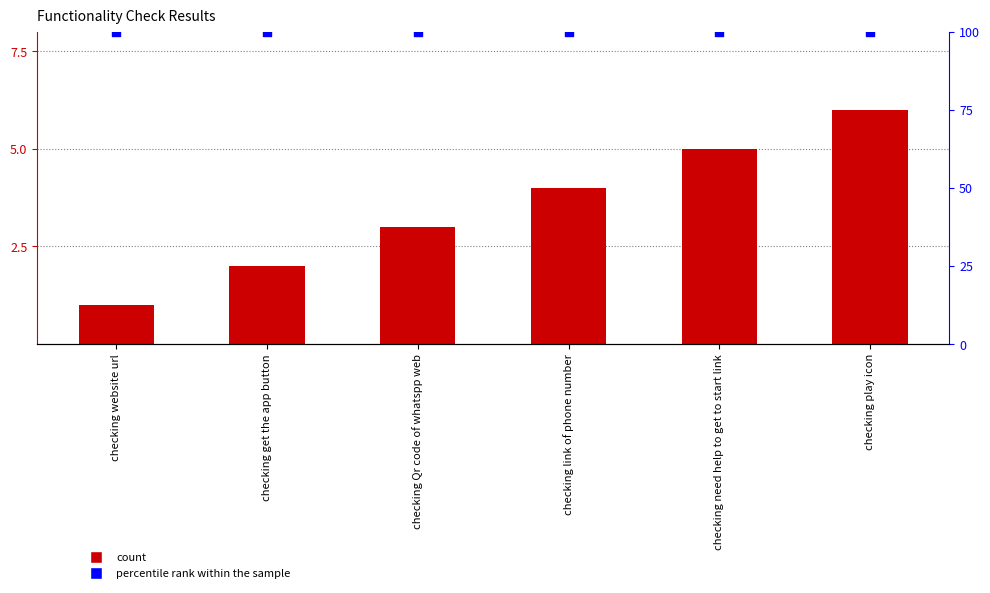

Which series reaches the maximum Y coordinate?

percentile rank within the sample